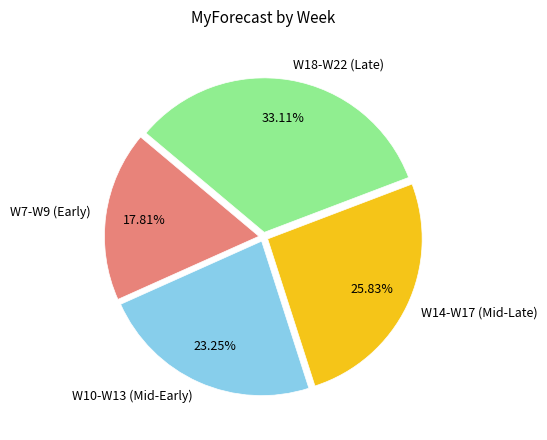

Does W7-W9 (Early) represent more than half of the total?

No